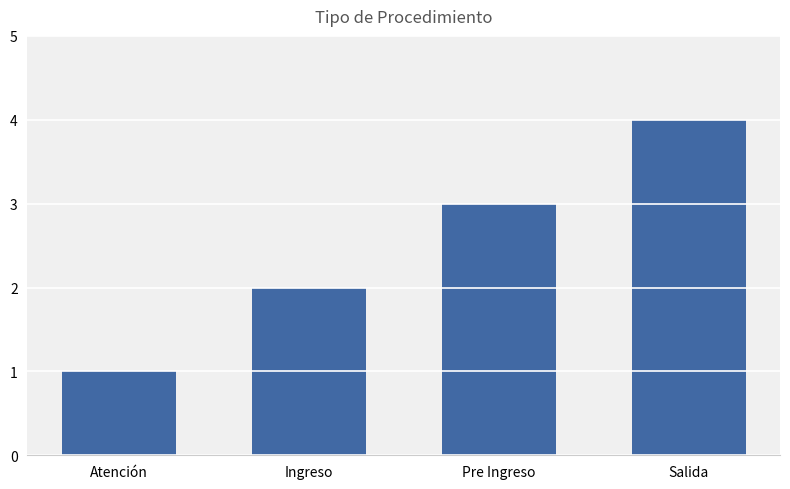

How many data points are less than 3?

2